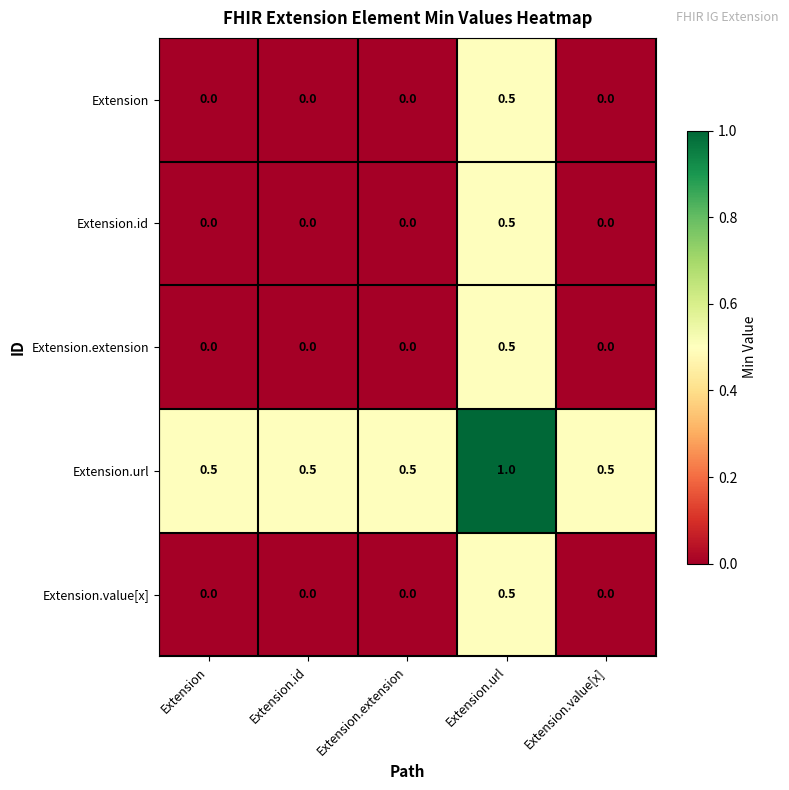

Reading left to right, list all the values displayed in this chart.

Extension: 0.0	0.0	0.0	0.5	0.0
Extension.id: 0.0	0.0	0.0	0.5	0.0
Extension.extension: 0.0	0.0	0.0	0.5	0.0
Extension.url: 0.5	0.5	0.5	1.0	0.5
Extension.value[x]: 0.0	0.0	0.0	0.5	0.0